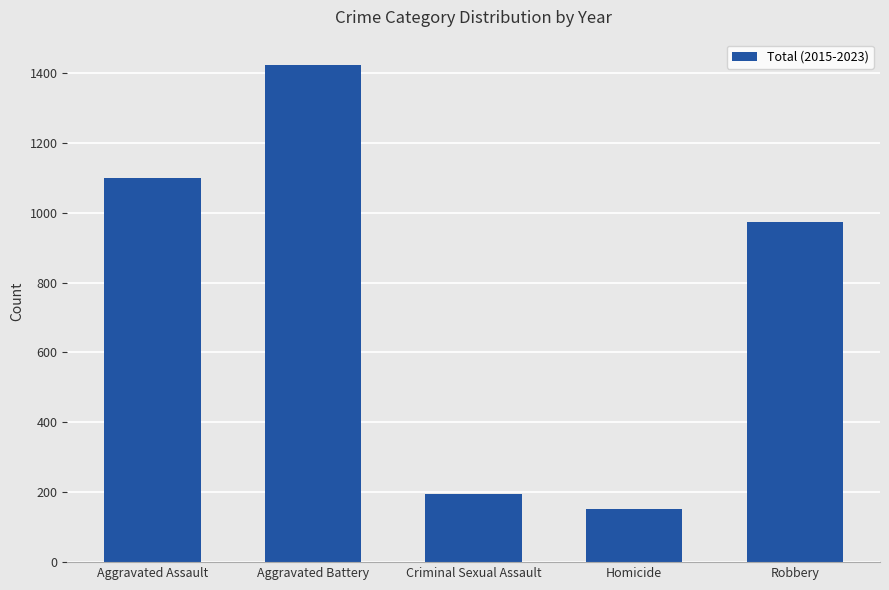

How many bars are there in total?

5